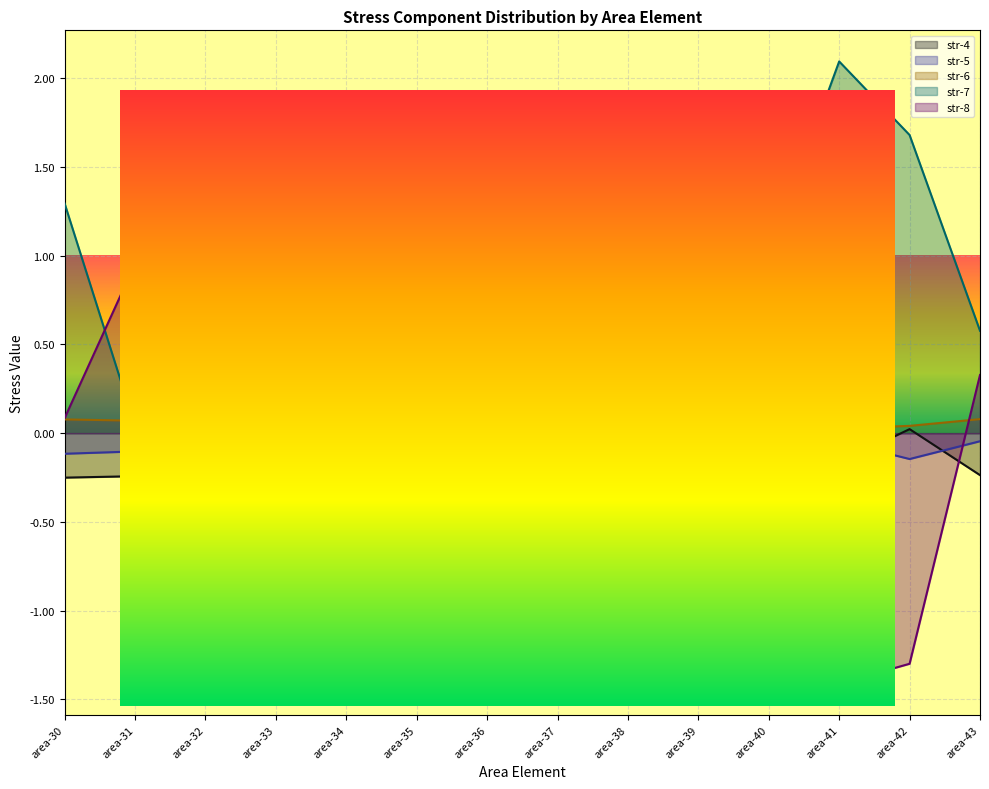

At which category does str-5 reach its first local peak?

area-31